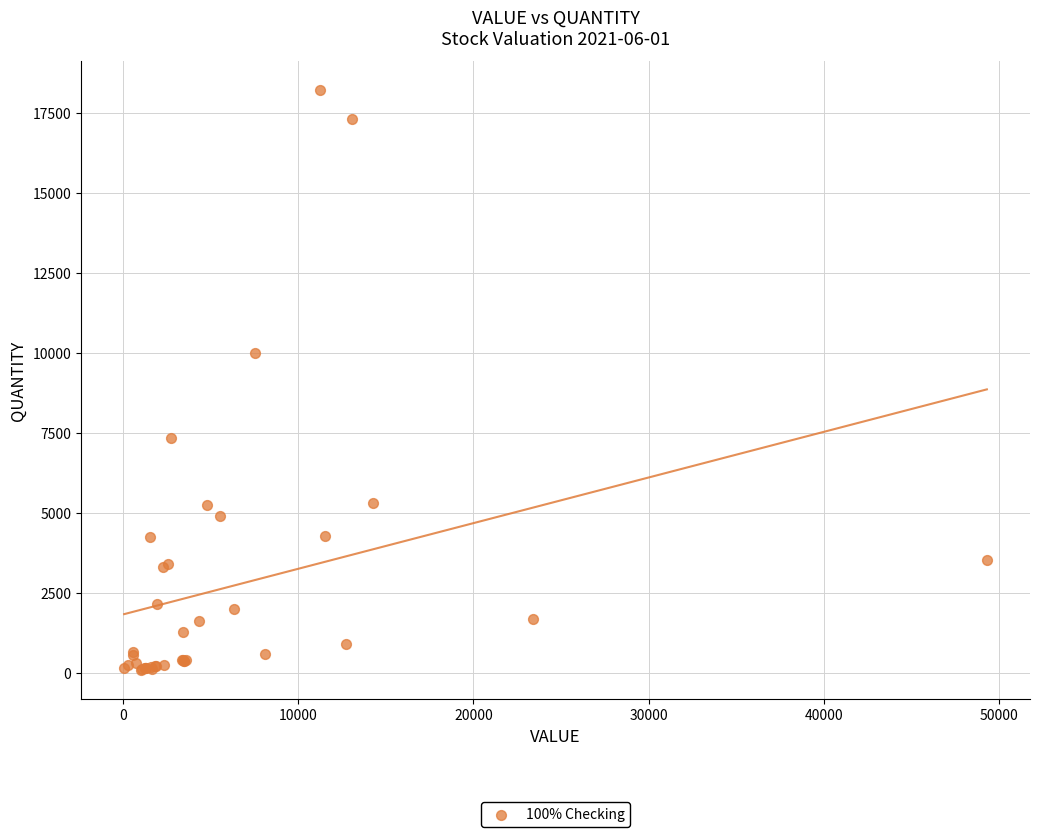

What Y value in the scatter plot is closest to 9154?

10000